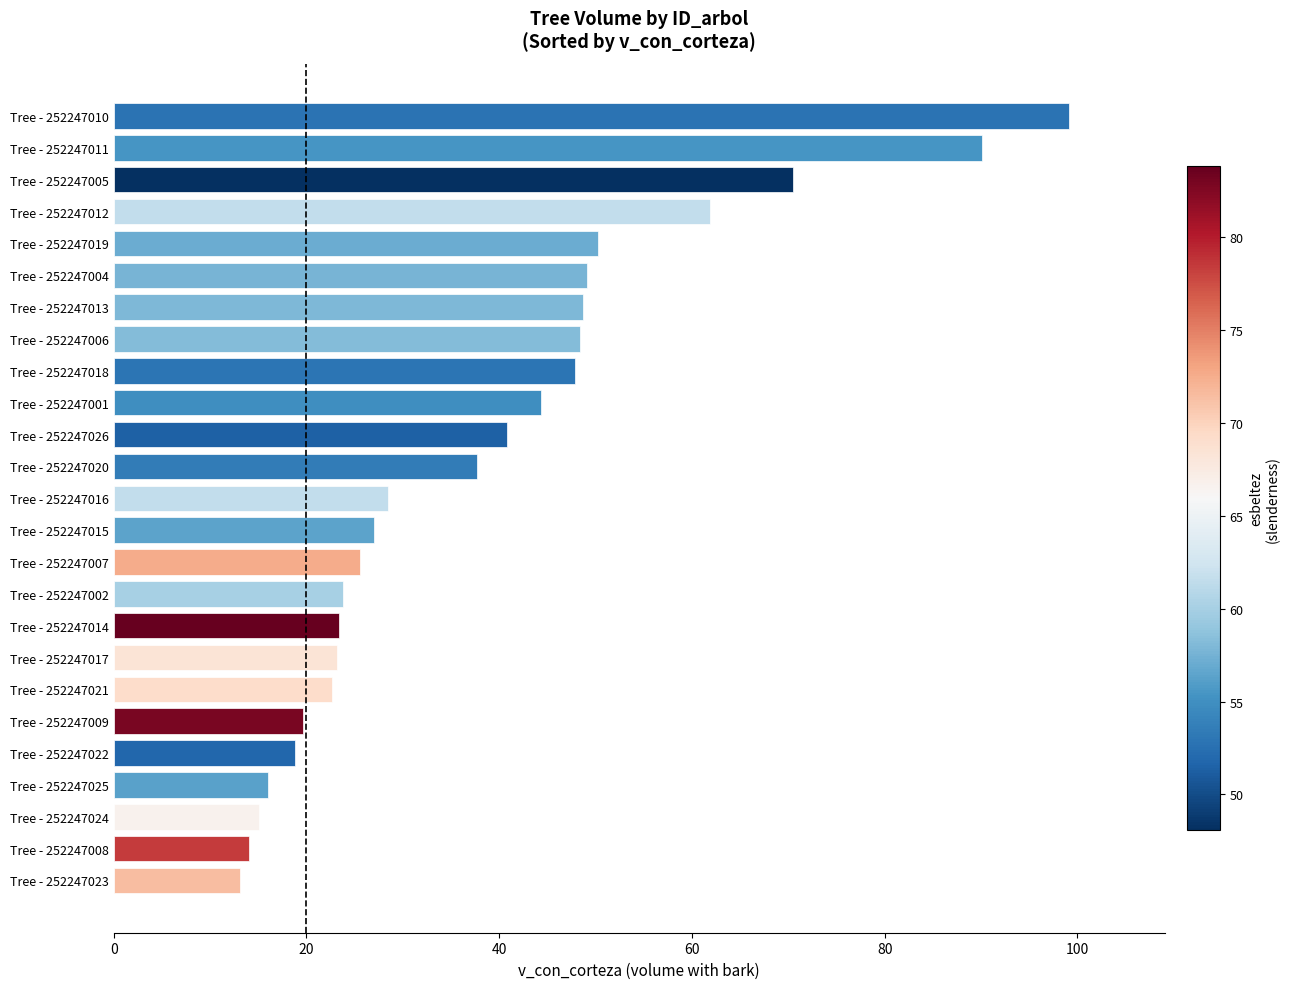

What is the difference between the maximum and second lowest values?

85.1